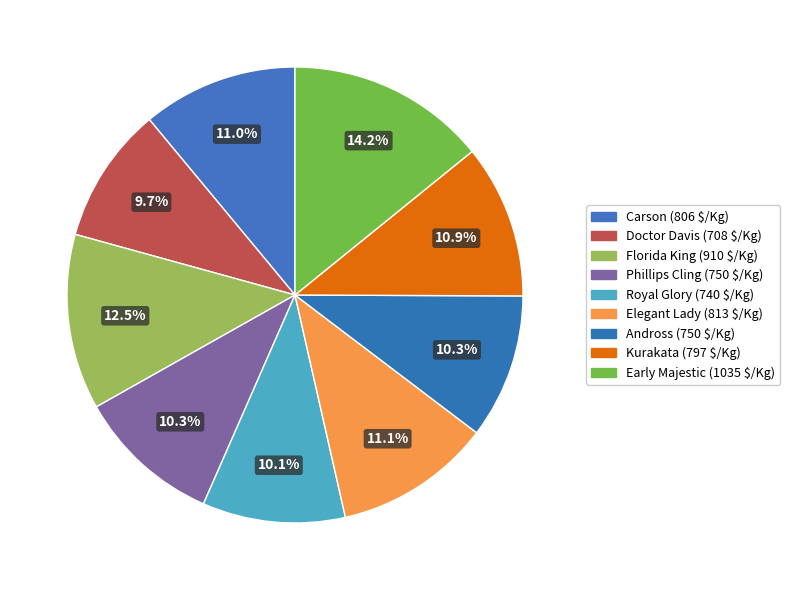

Combined, do Doctor Davis and Kurakata account for over 50%?

No